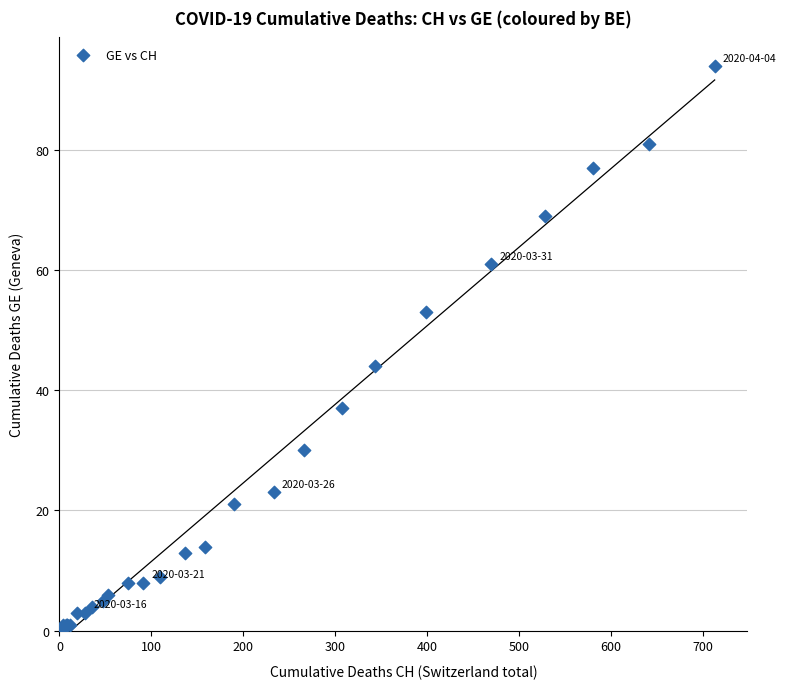

What Y value in the scatter plot is closest to 47?

44